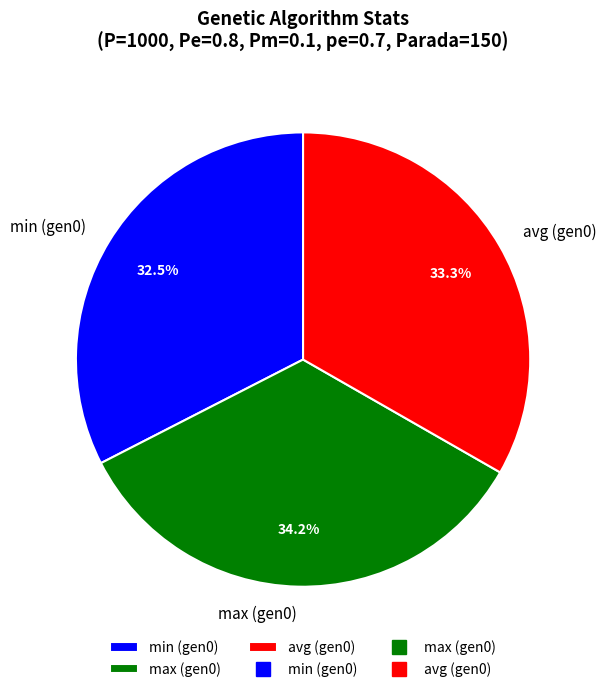

Is there a majority slice in this chart?

No